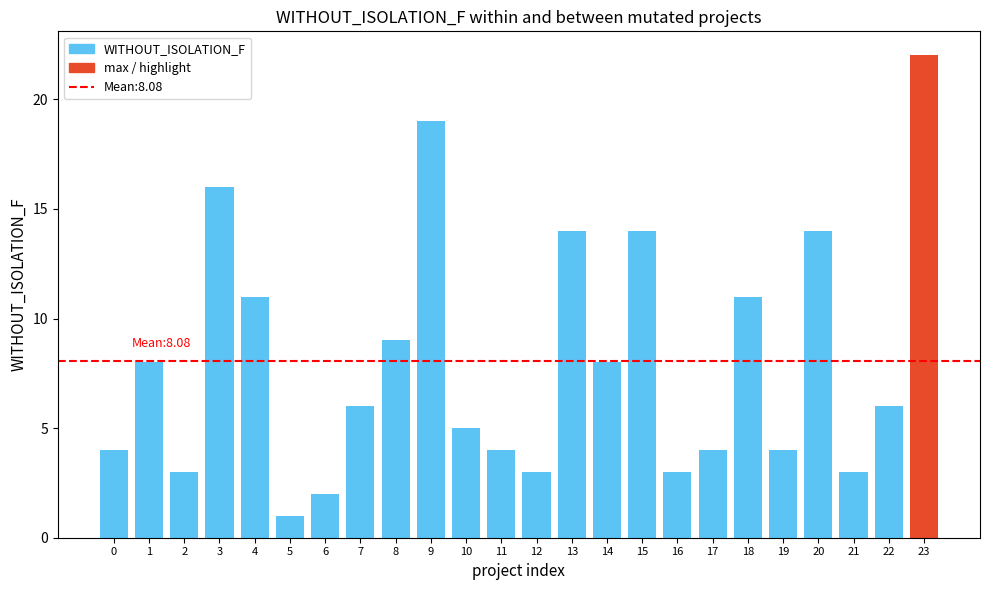

Reading left to right, list all the values displayed in this chart.

0=4	1=8	2=3	3=16	4=11	5=1	6=2	7=6	8=9	9=19	10=5	11=4	12=3	13=14	14=8	15=14	16=3	17=4	18=11	19=4	20=14	21=3	22=6	23=22